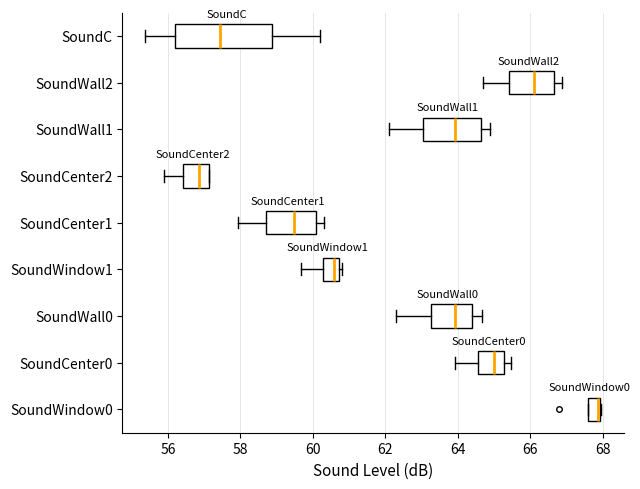

Which box is the widest, from its left edge to its right edge?

SoundC